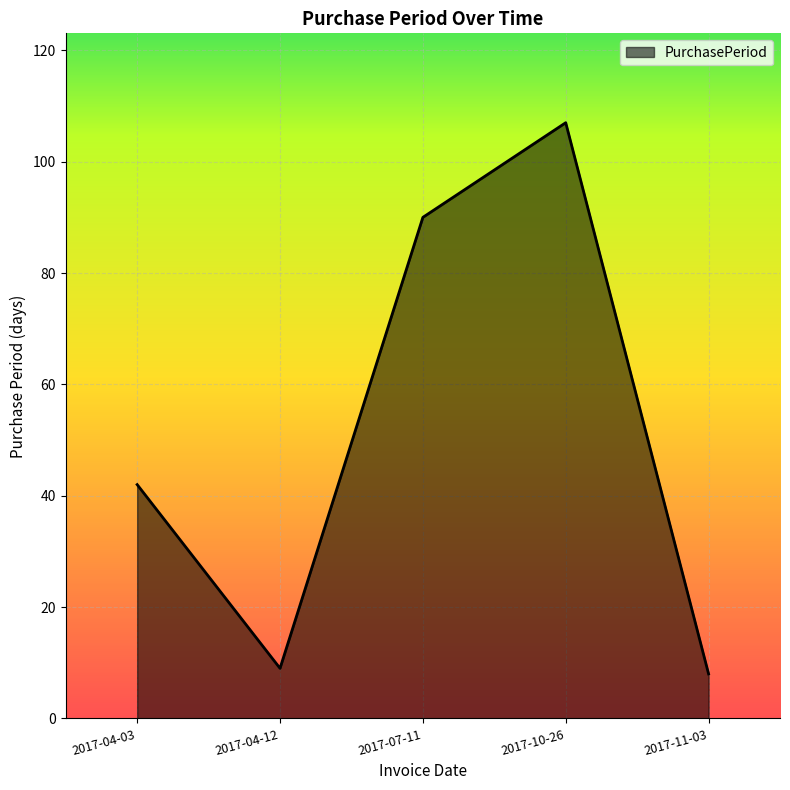

Reading left to right, what are all the values shown in this chart?

42	9	90	107	8